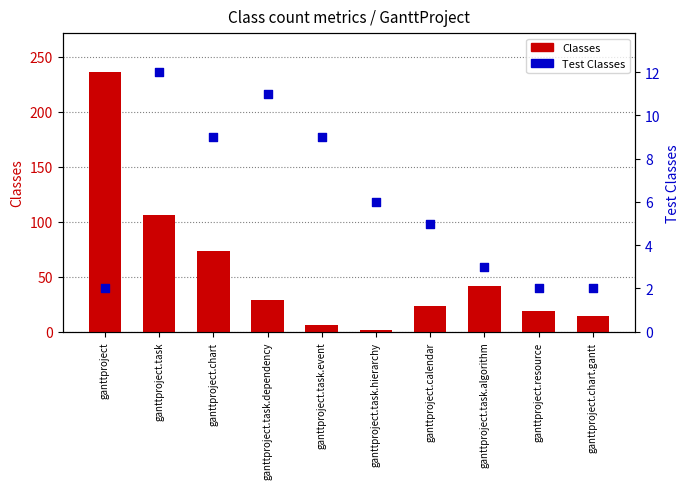

What is the total value across all series at ganttproject.chart.gantt?

16